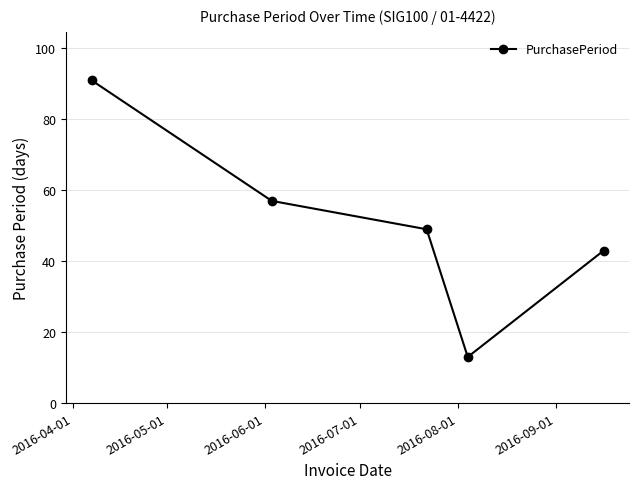

Reading left to right, transcribe all the data shown in this chart.

91	57	49	13	43